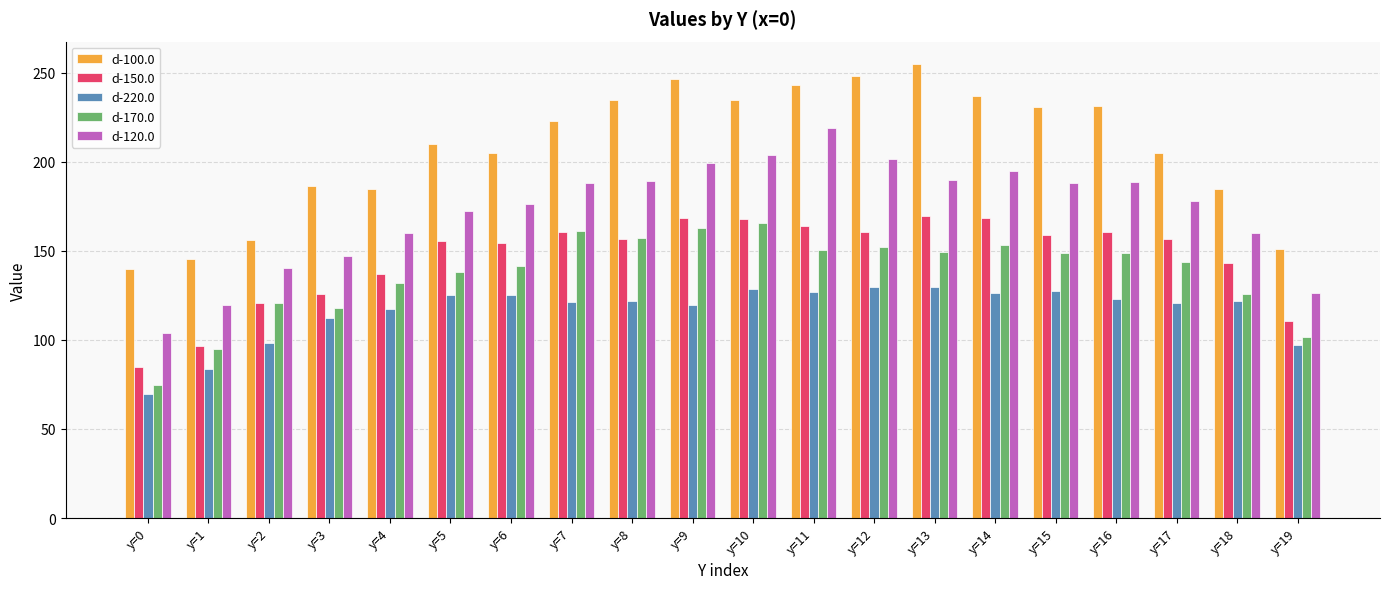

What is the difference between the d-120.0 values at y=8 and y=2?

48.8